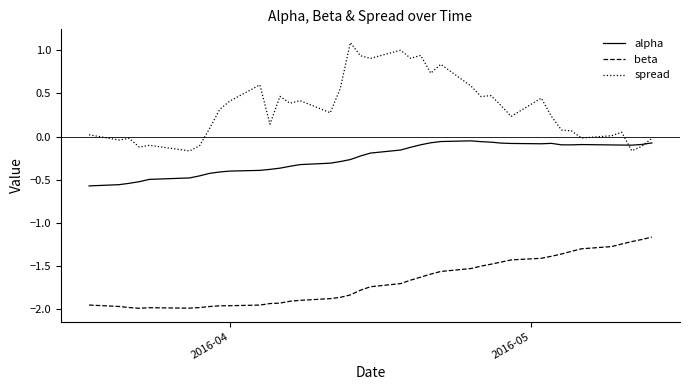

What is the sum of all beta values?

-66.8